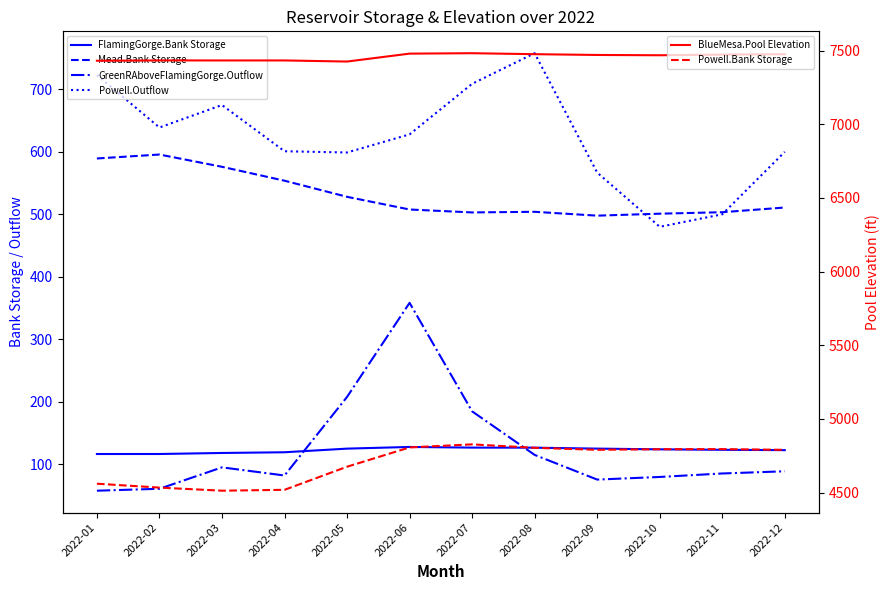

Reading left to right, list all the values displayed in this chart.

FlamingGorge.Bank Storage: 2022-01=116.1	2022-02=116.1	2022-03=117.8	2022-04=118.9	2022-05=124.7	2022-06=127.4	2022-07=126.4	2022-08=126.3	2022-09=124.8	2022-10=123.6	2022-11=122.8	2022-12=122.3
Mead.Bank Storage: 2022-01=589.4	2022-02=595.7	2022-03=576.1	2022-04=553.8	2022-05=528.0	2022-06=507.7	2022-07=503.0	2022-08=504.0	2022-09=497.8	2022-10=501.0	2022-11=503.4	2022-12=510.9
GreenRAboveFlamingGorge.Outflow: 2022-01=57.4	2022-02=60.4	2022-03=94.7	2022-04=81.7	2022-05=207.6	2022-06=358.2	2022-07=184.4	2022-08=114.7	2022-09=75.2	2022-10=79.4	2022-11=84.9	2022-12=88.4
Powell.Outflow: 2022-01=723.0	2022-02=639.0	2022-03=675.0	2022-04=601.0	2022-05=599.0	2022-06=628.0	2022-07=709.0	2022-08=758.0	2022-09=566.8	2022-10=480.0	2022-11=500.0	2022-12=600.0
BlueMesa.Pool Elevation: 2022-01=7431.1	2022-02=7433.4	2022-03=7433.1	2022-04=7433.2	2022-05=7425.7	2022-06=7479.5	2022-07=7482.3	2022-08=7475.7	2022-09=7470.4	2022-10=7468.4	2022-11=7472.9	2022-12=7475.5
Powell.Bank Storage: 2022-01=4560.4	2022-02=4534.0	2022-03=4513.0	2022-04=4518.9	2022-05=4675.6	2022-06=4806.7	2022-07=4827.4	2022-08=4804.0	2022-09=4790.5	2022-10=4794.5	2022-11=4795.2	2022-12=4790.3